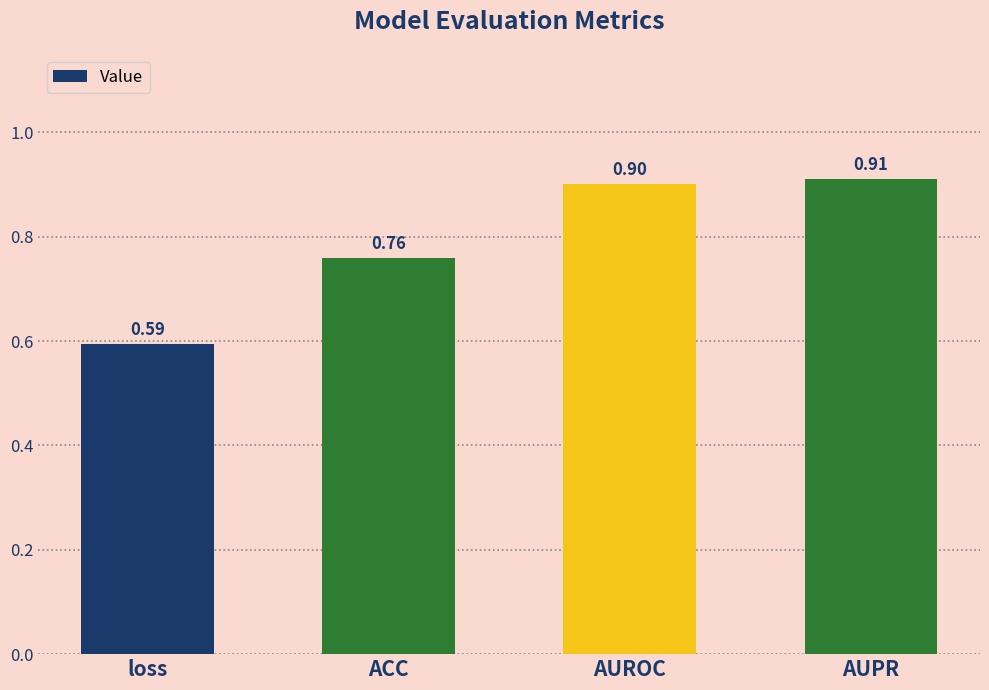

Which category has the highest value across all series?

AUPR